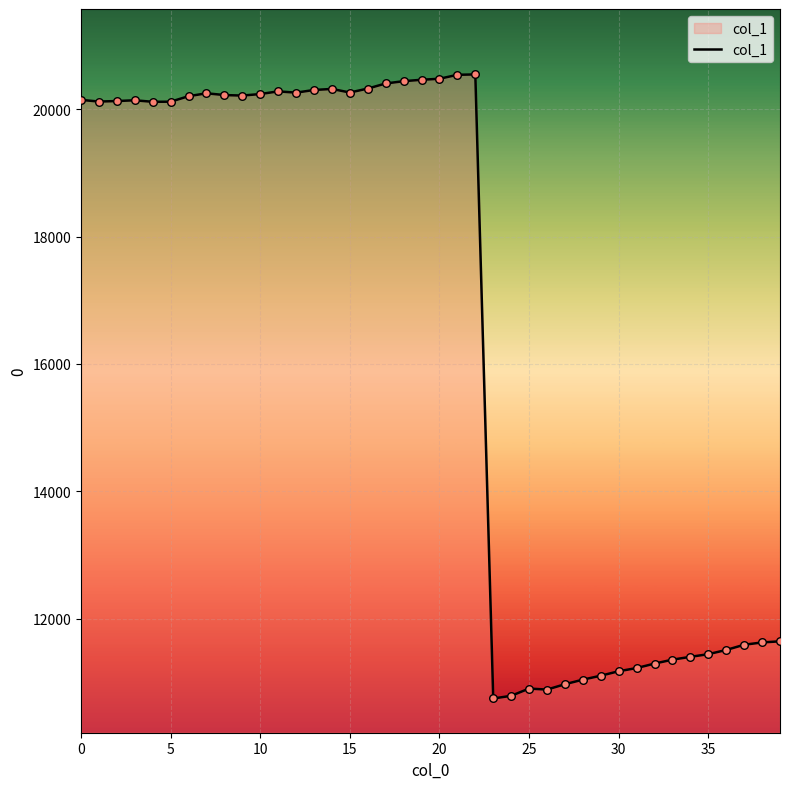

What is the minimum value shown in the chart?

10747